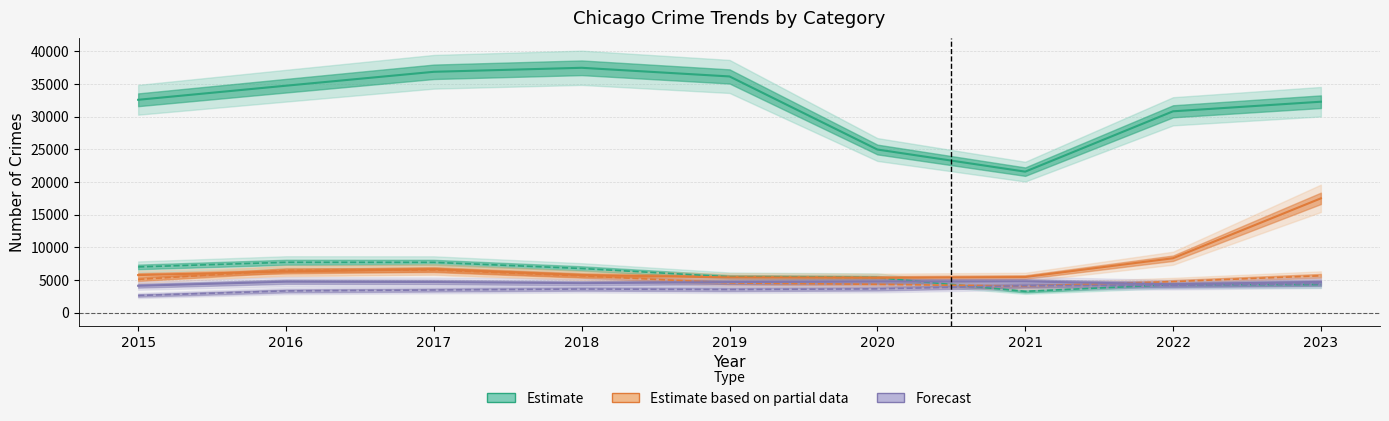

How many lines are shown in the chart?

6